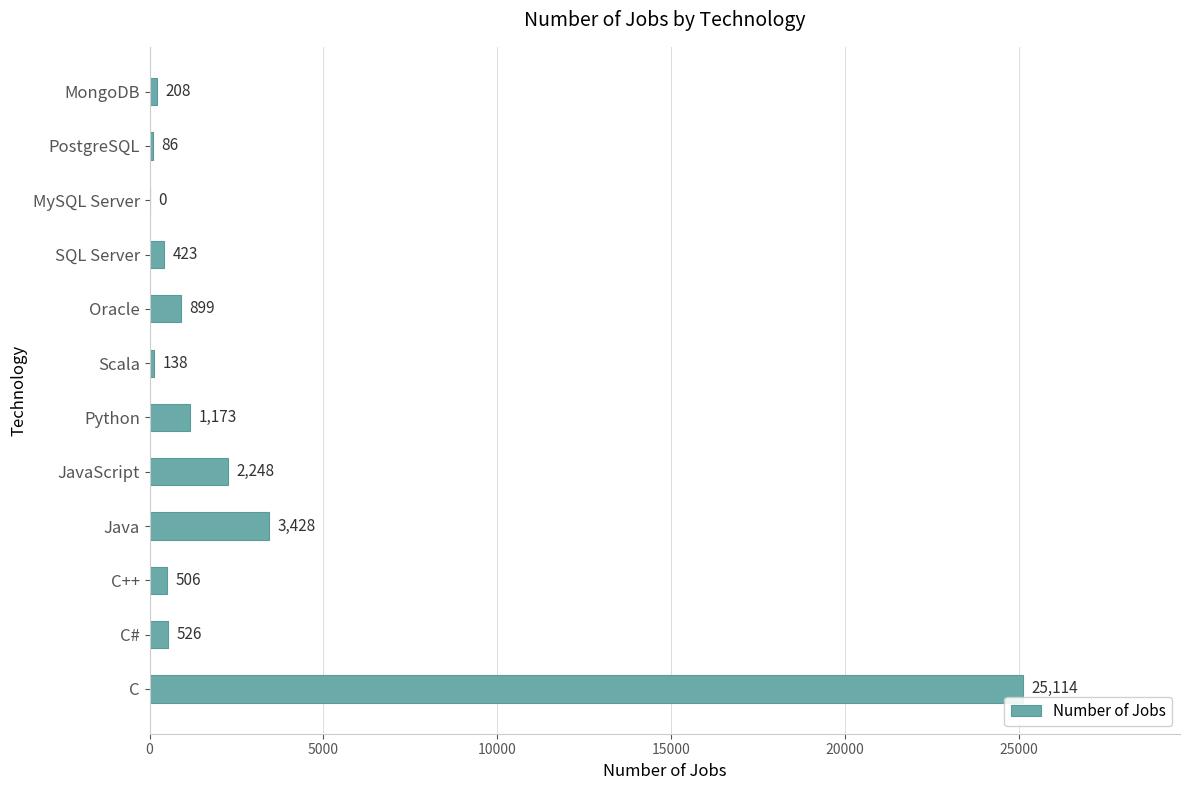

Reading top to bottom, extract all data points from this chart.

MongoDB=208	PostgreSQL=86	MySQL Server=0	SQL Server=423	Oracle=899	Scala=138	Python=1173	JavaScript=2248	Java=3428	C++=506	C#=526	C=25114